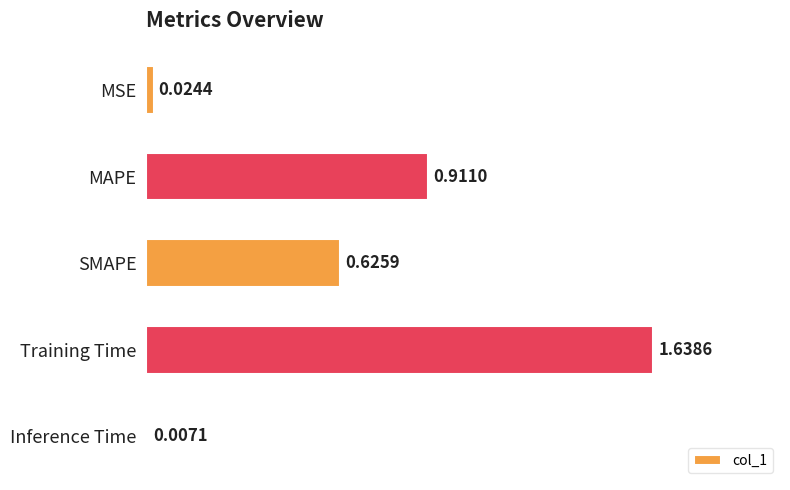

What is the label of the 3rd bar from the bottom?

SMAPE